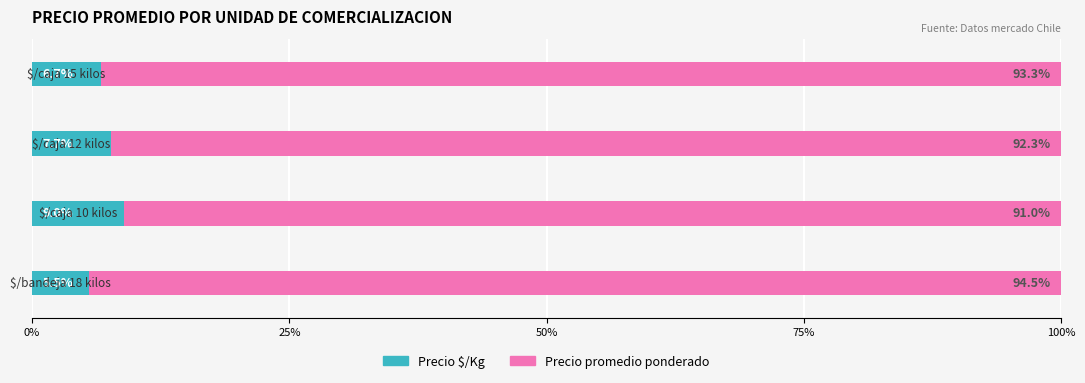

What are all the series names shown in the legend?

Precio $/Kg, Precio promedio ponderado